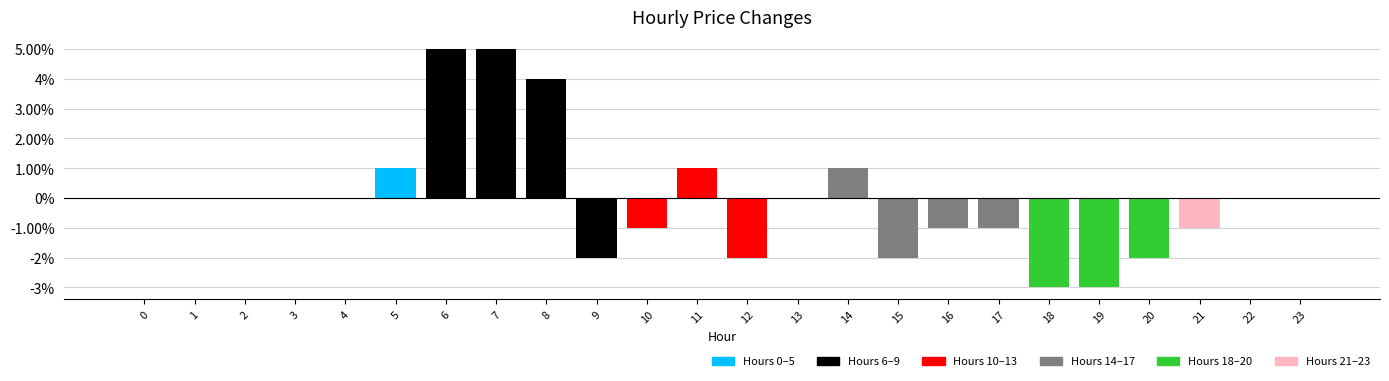

Rank the categories by value from lowest to highest.

18, 19, 9, 12, 15, 20, 10, 16, 17, 21, 0, 1, 2, 3, 4, 13, 22, 23, 5, 11, 14, 8, 6, 7